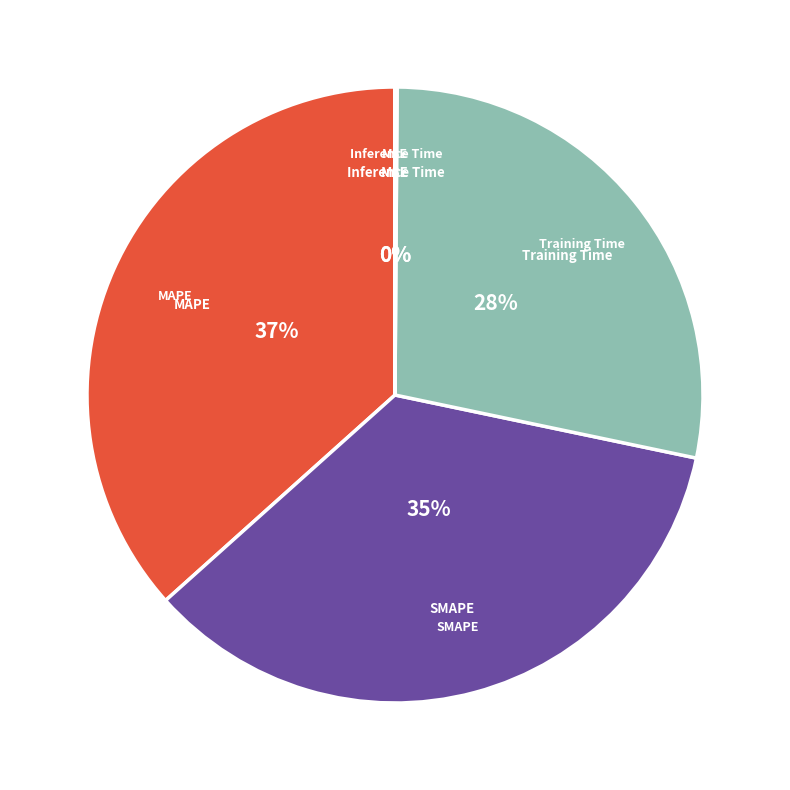

To the nearest percent, what is the average slice percentage?

20%